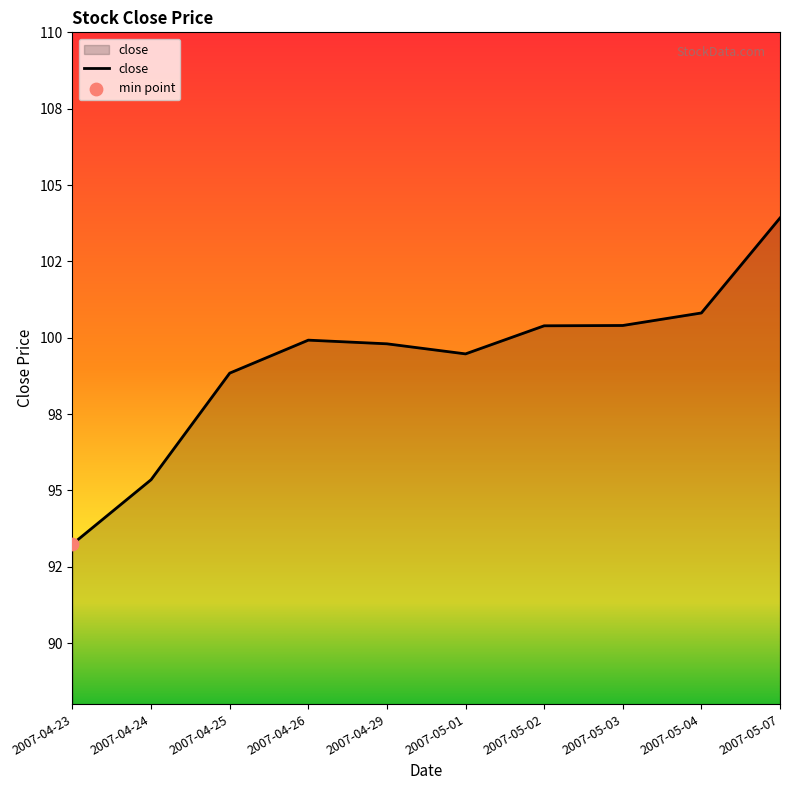

Which has a higher value, 2007-04-29 or 2007-05-02?

2007-05-02